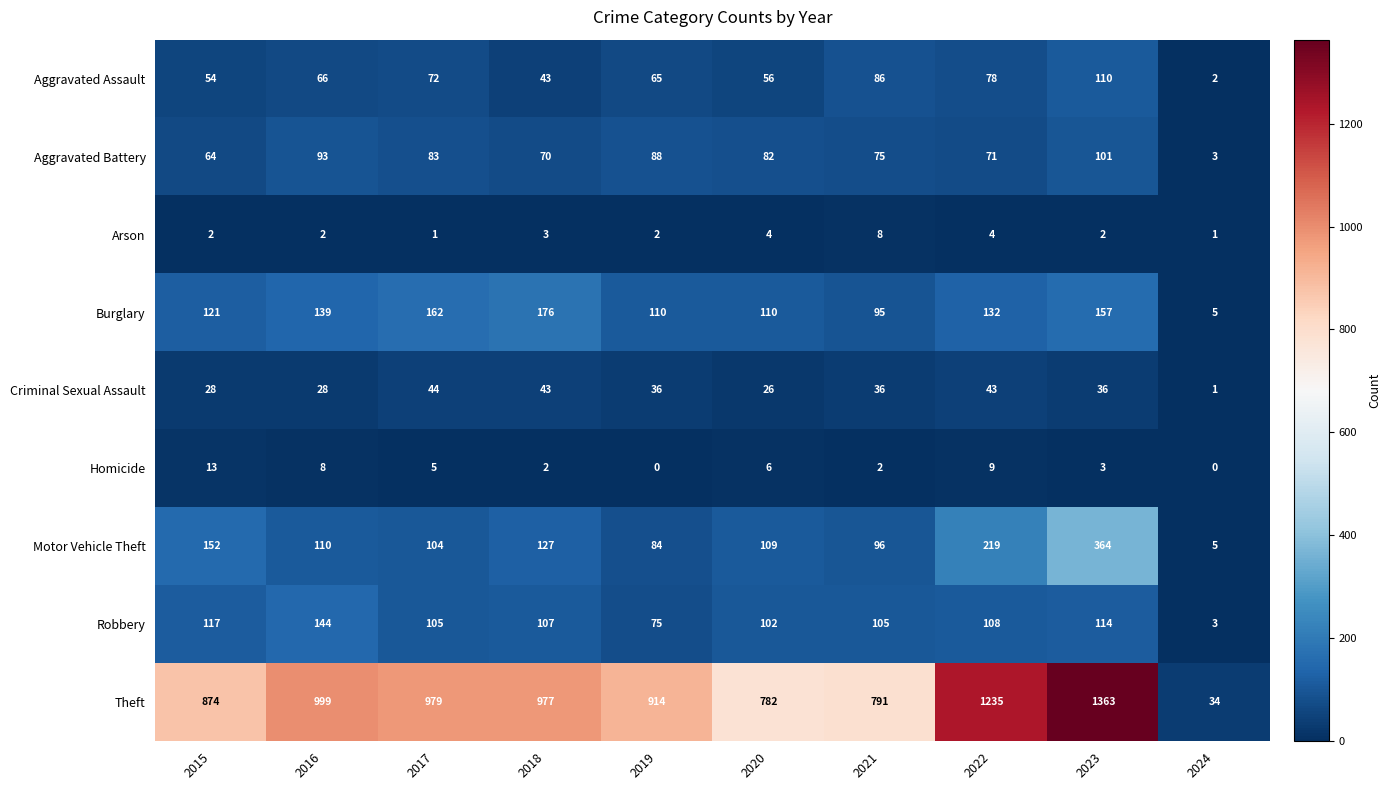

How many categories are shown in the chart?

10